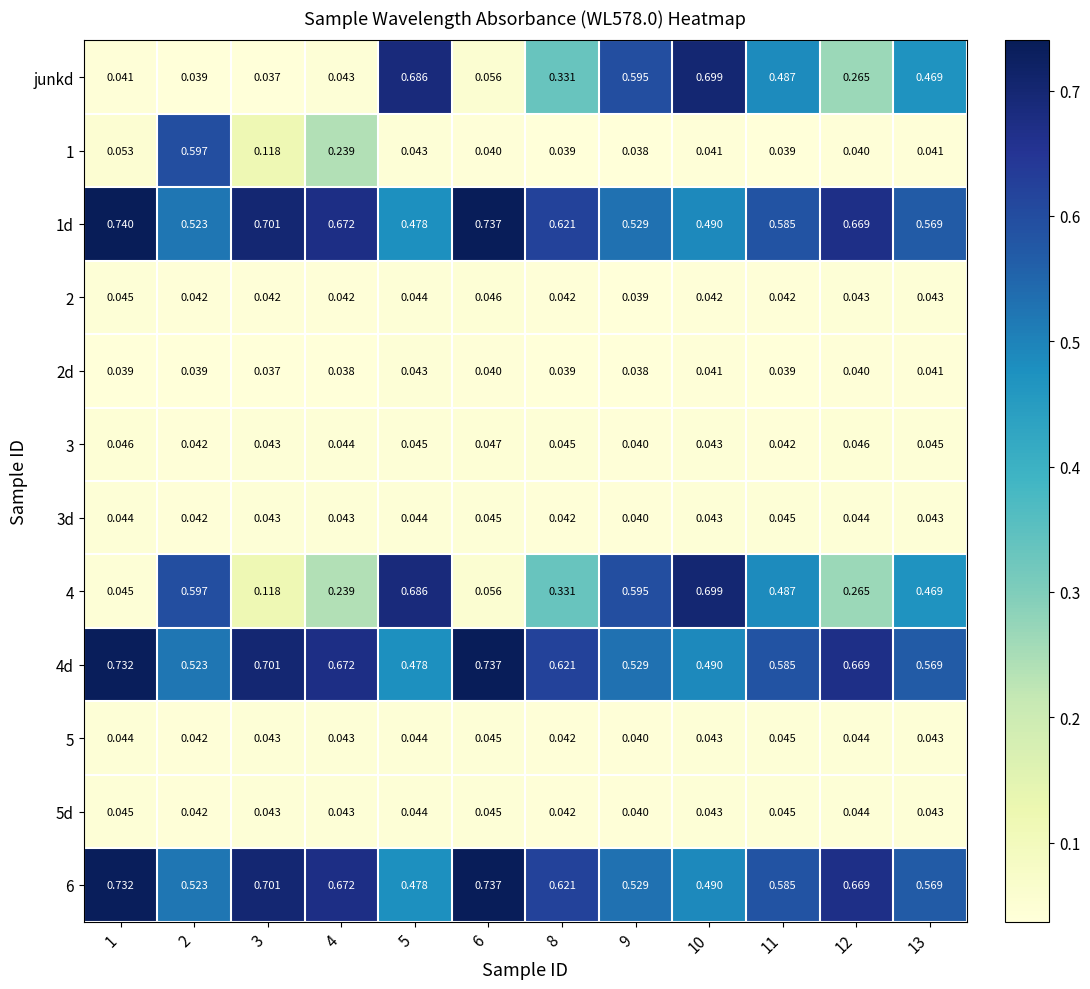

How many distinct data groups are displayed?

12